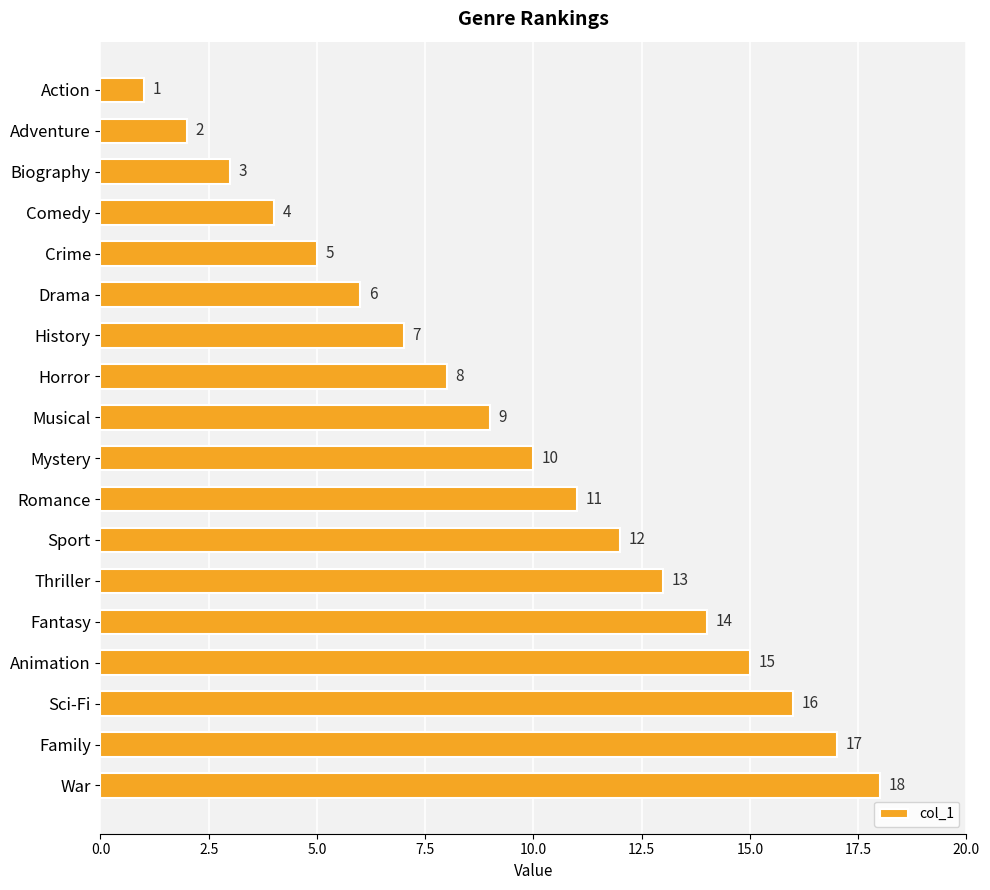

True or false: the data shows 3 at Adventure.

False